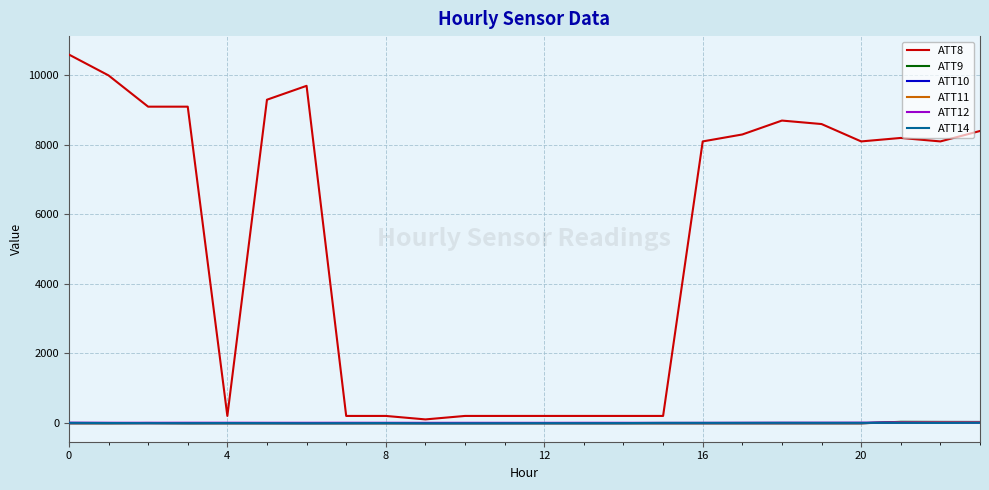

Which series has the largest range (max minus min)?

ATT8